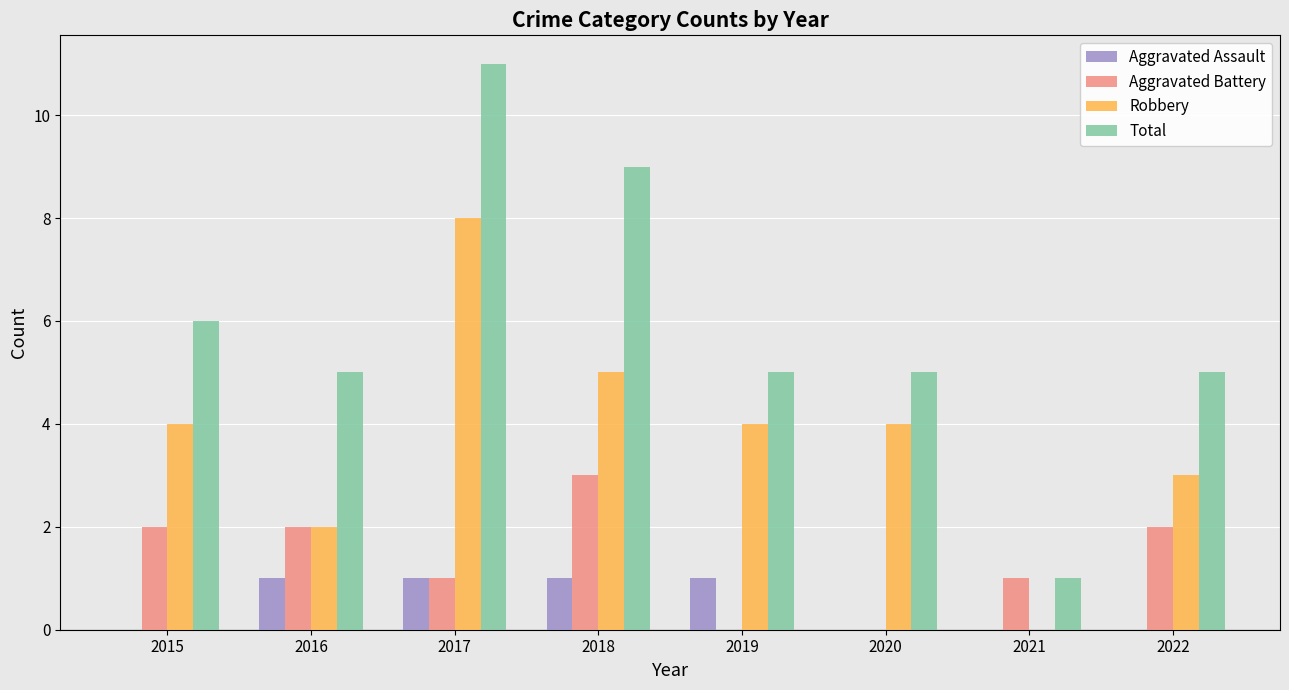

How many groups of bars are there?

8